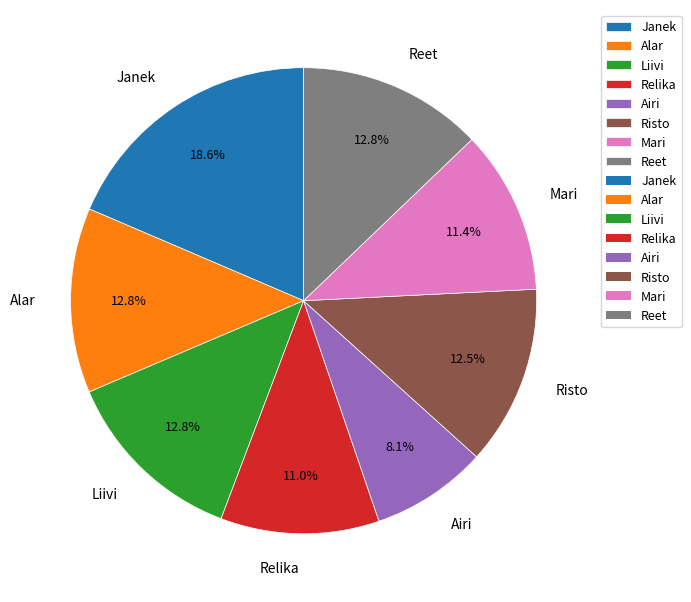

Between Airi and Risto, which is larger?

Risto